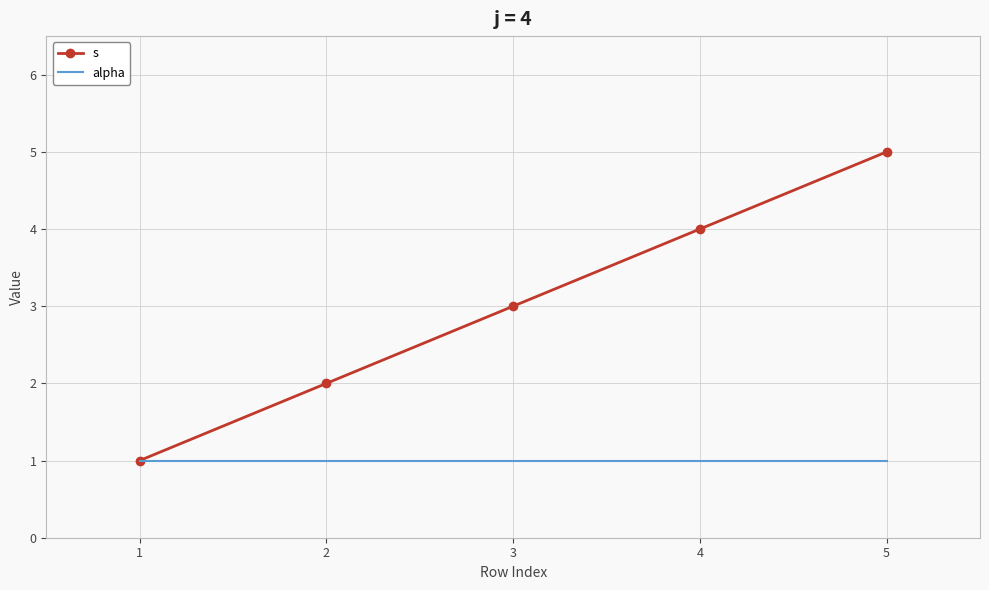

What is the difference between the highest and lowest values at 2?

1